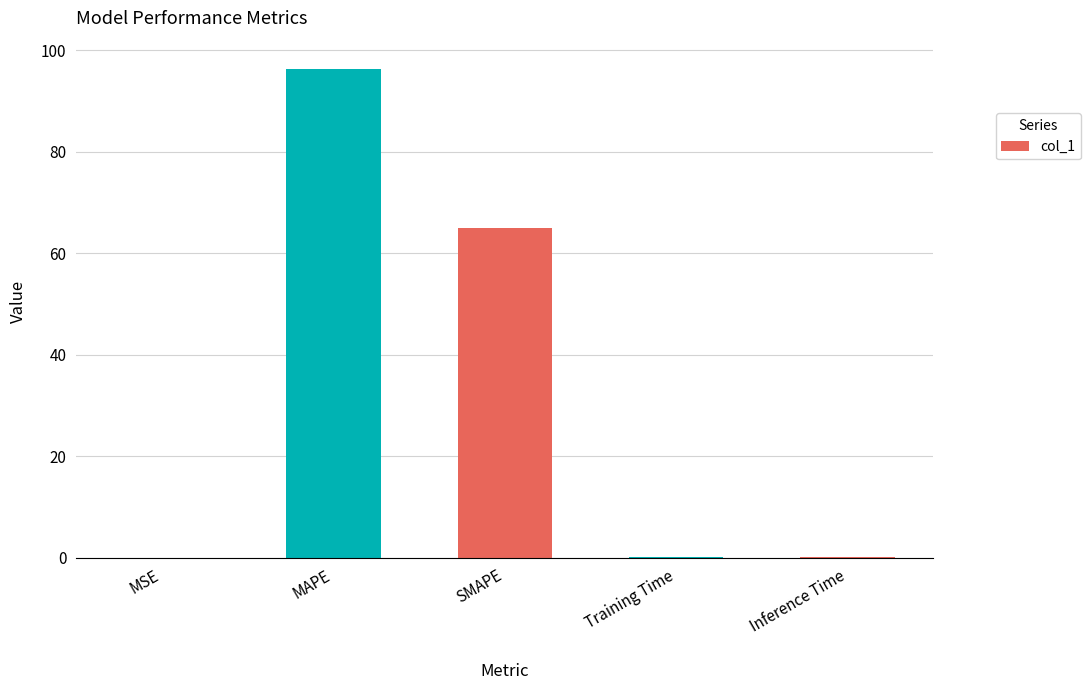

What is the maximum value shown in the chart?

96.2